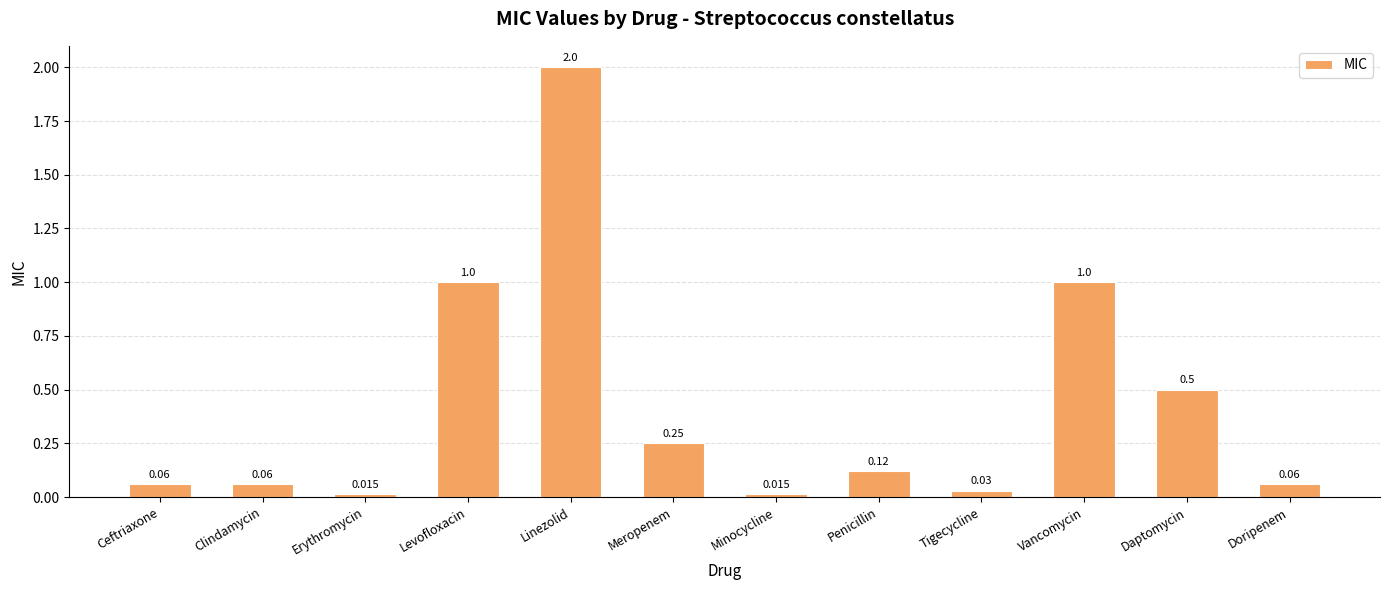

At which category does the chart reach its peak across all series?

Linezolid